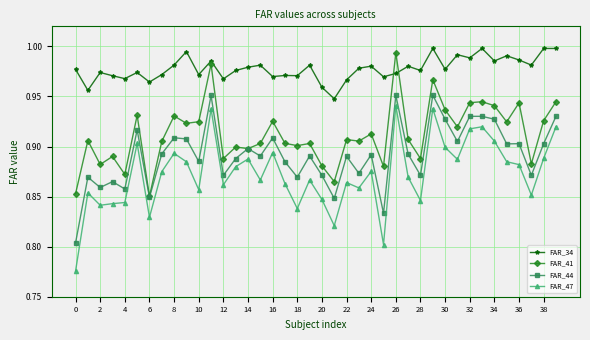

How many lines are shown in the chart?

4